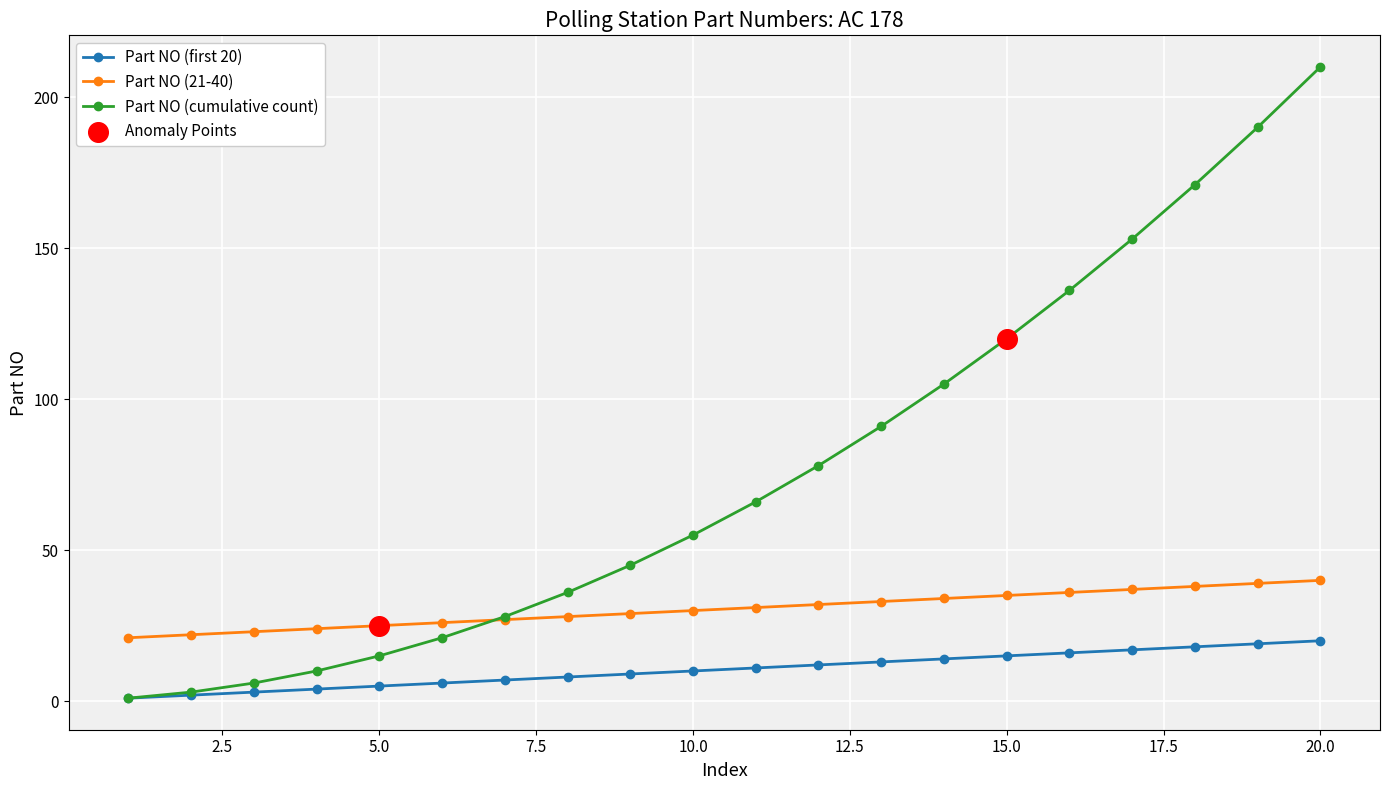

Which series has the widest spread of values?

Part NO (cumulative count)